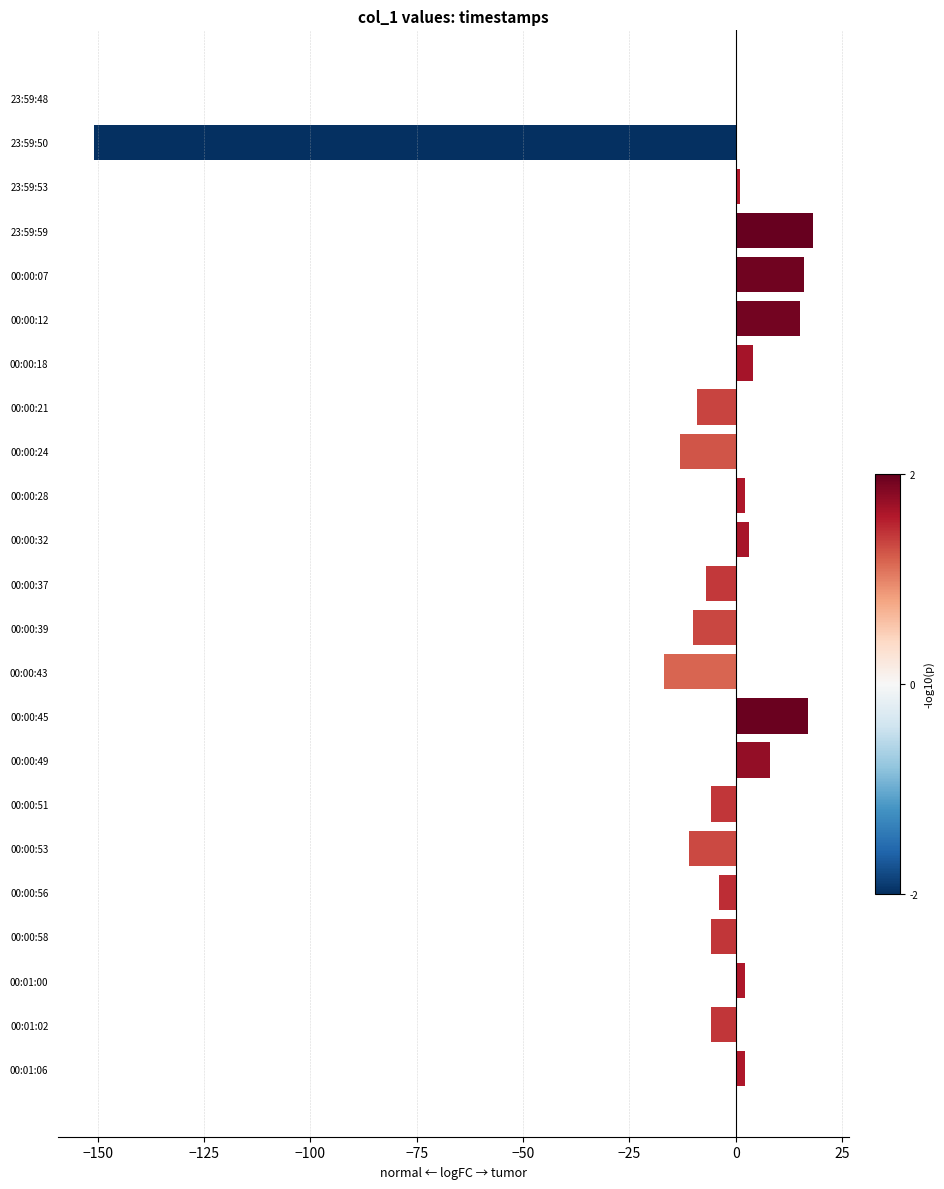

True or false: the data shows 8.0 at 00:00:49.

True